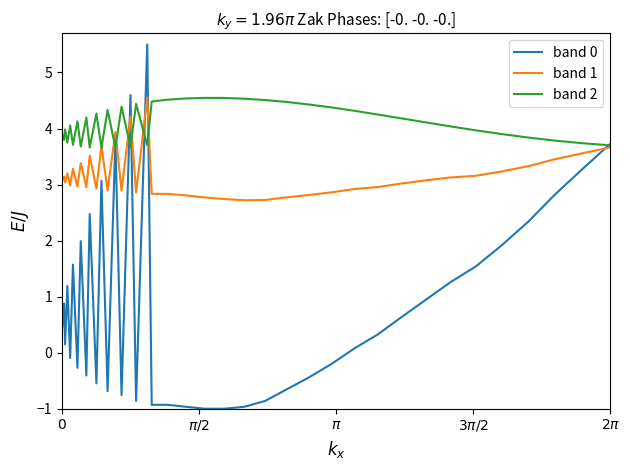

True or false: band 1 has more than 2 points higher than both neighbors.

True